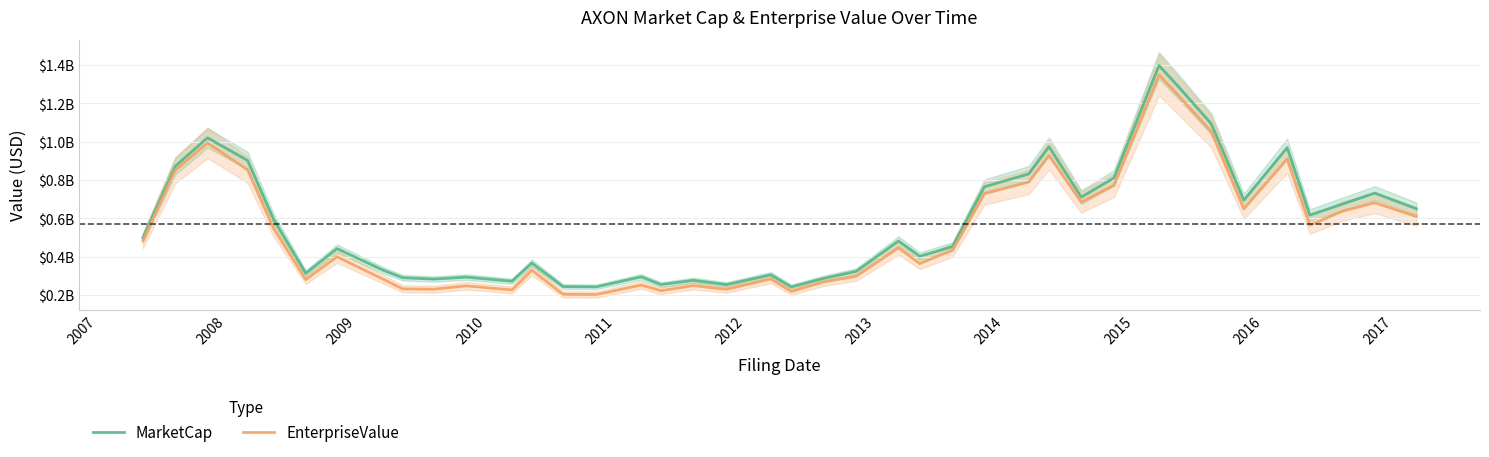

At how many categories does at least one series exceed 1111814108?

2